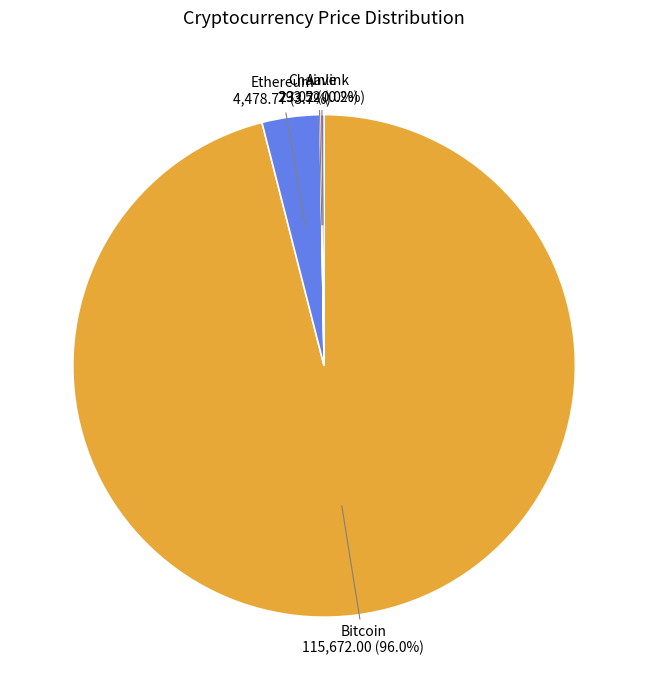

Is there any slice that represents more than half of the pie?

Yes